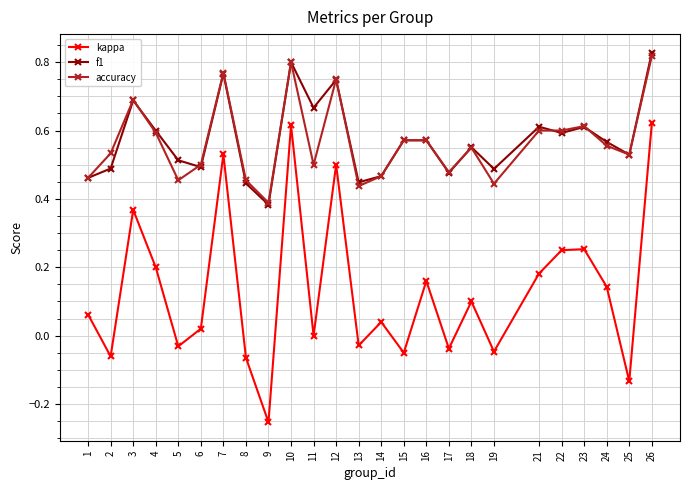

True or false: kappa and f1 intersect in this chart.

False